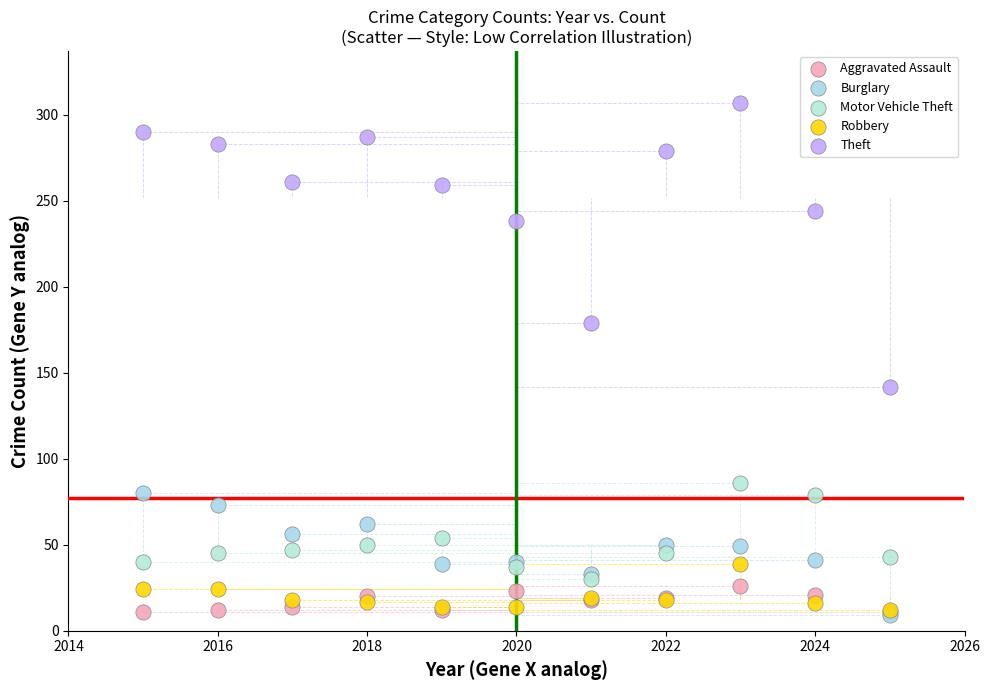

Across all series, what Y value is closest to 158?

142